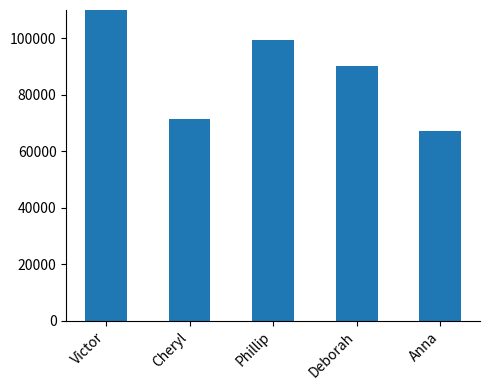

List the labels in order of value, smallest first.

Anna, Cheryl, Deborah, Phillip, Victor